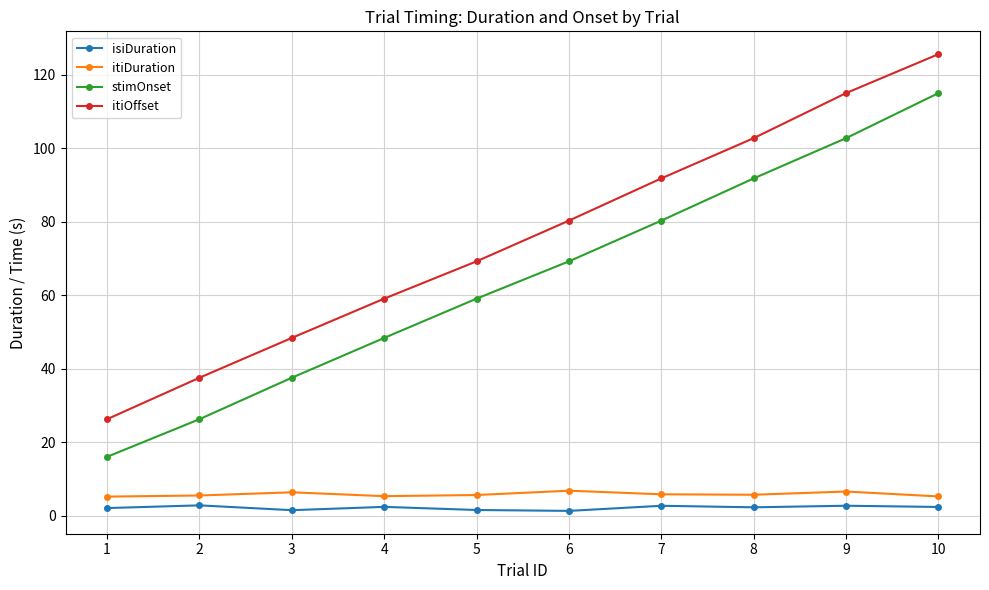

Which series has the widest spread of values?

itiOffset